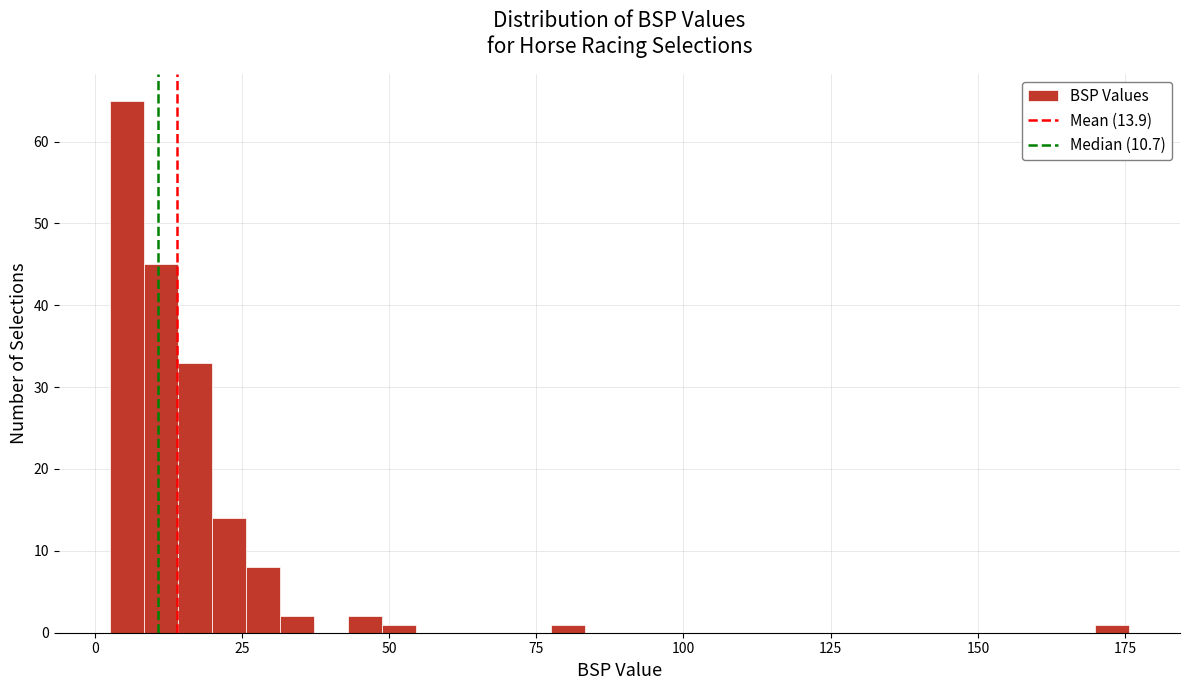

Around what value on the x-axis is the tallest bar? Give the approximate position of its centre, as read against the axis.

5